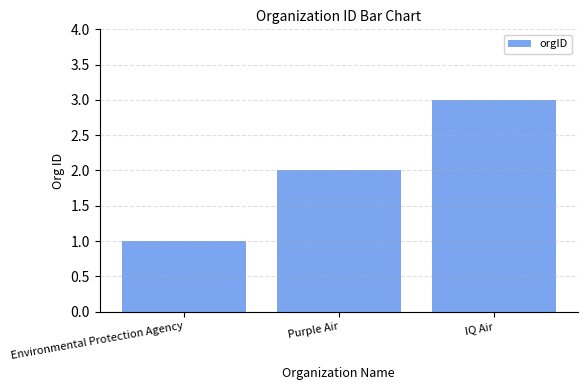

Reading left to right, list all the values displayed in this chart.

1	2	3